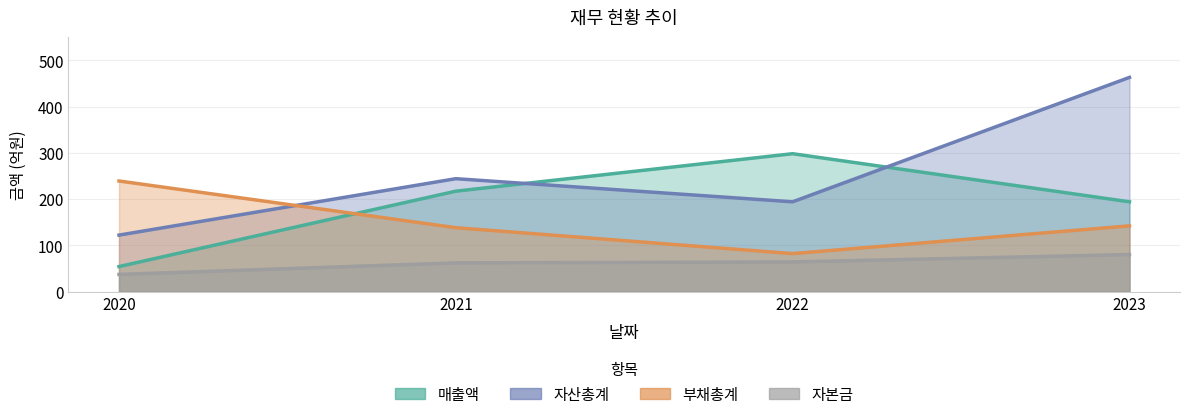

The 자산총계 series shows 122 at 2020. True or false?

True